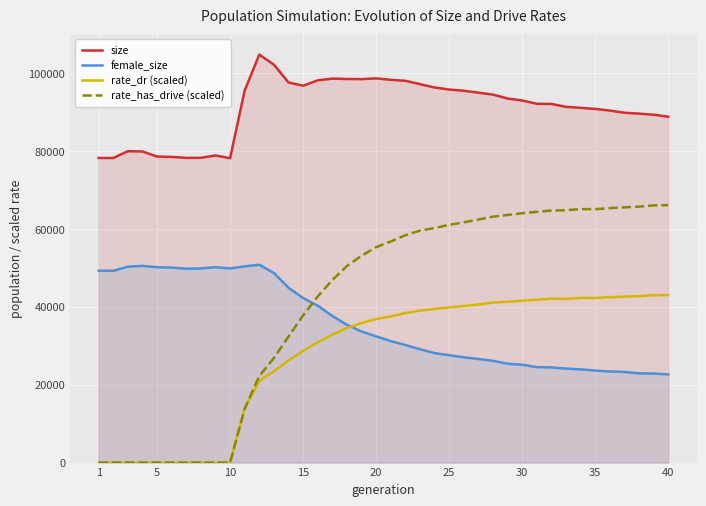

How many values in rate_has_drive (scaled) are above zero?

30